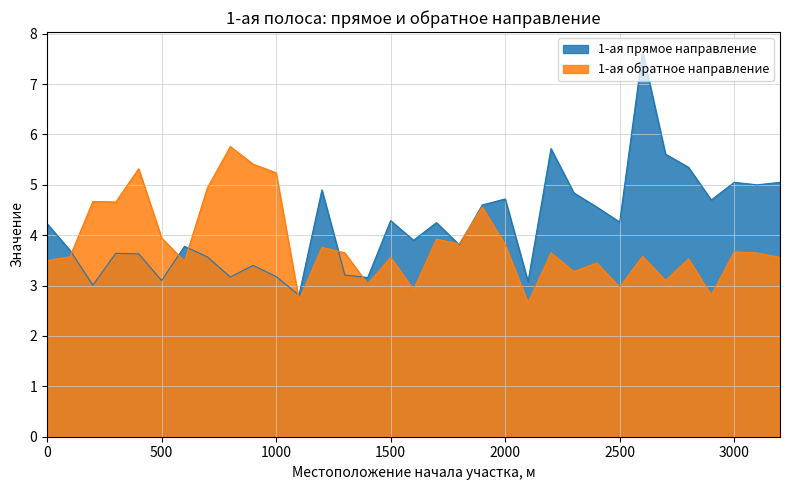

What is the difference between the maximum and minimum values in the 1-ая прямое направление series?

4.8